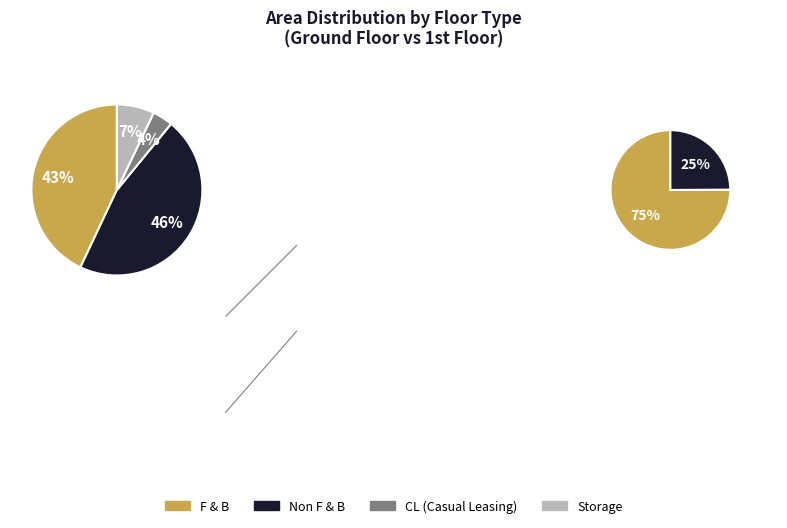

True or false: Ground Floor accounts for 82% of the total.

False